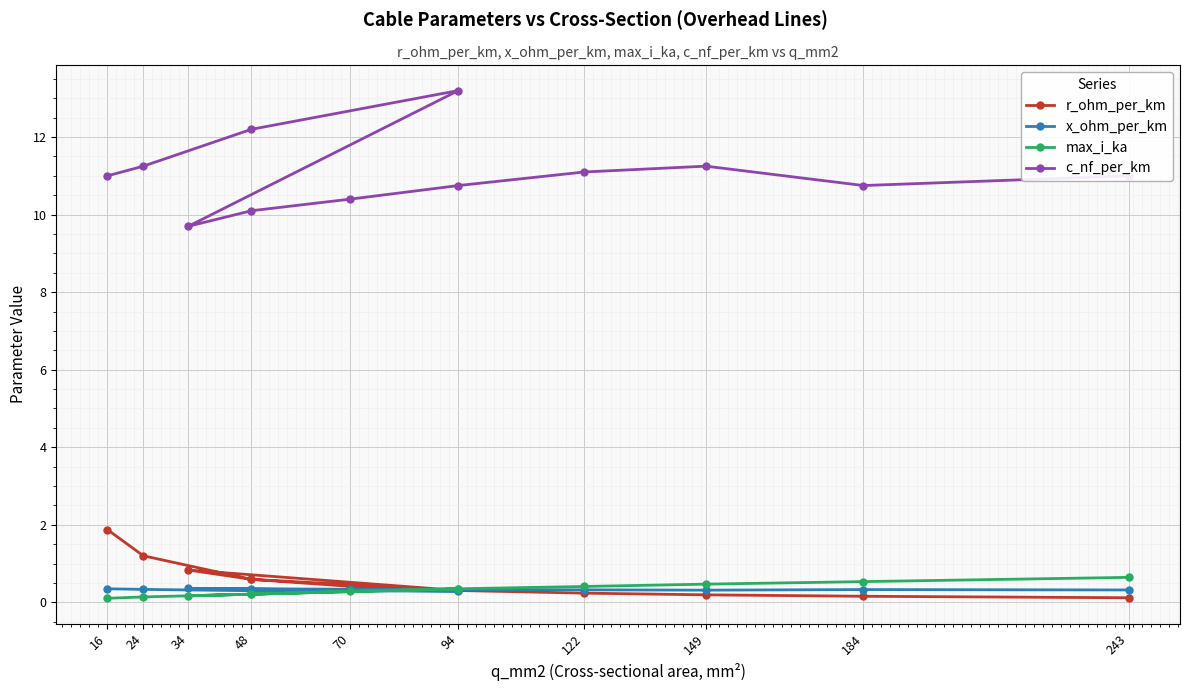

What is the maximum value shown in the chart?

13.2